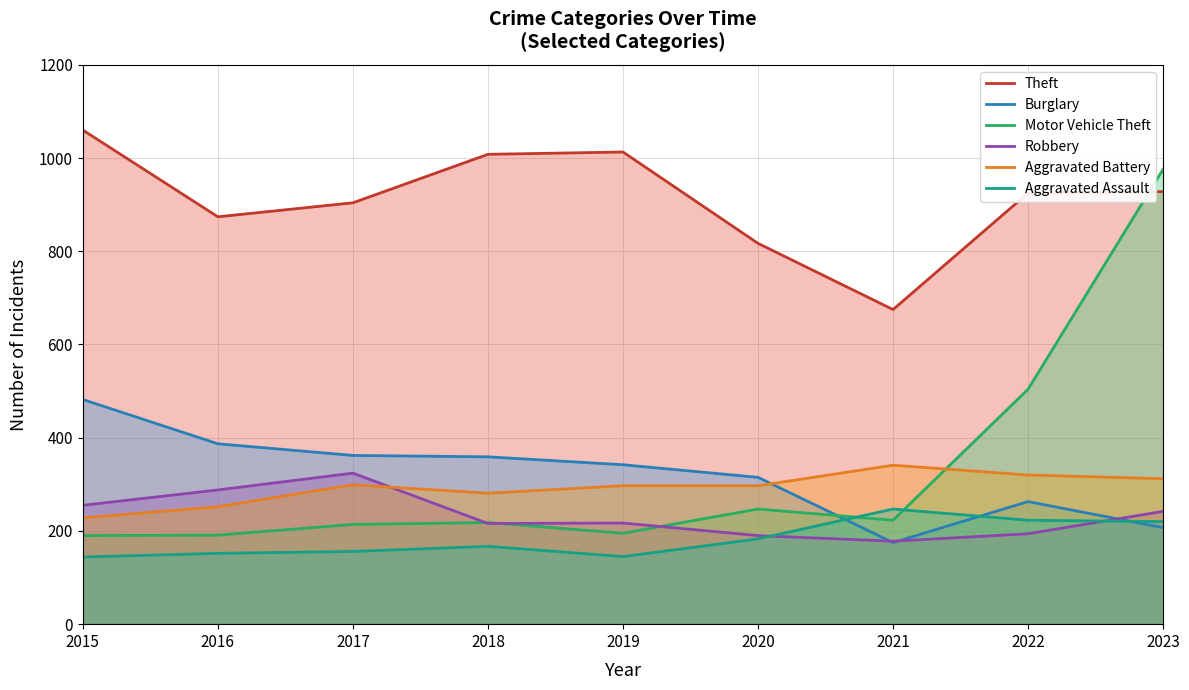

What is the difference between the maximum and minimum values in the Theft series?

385